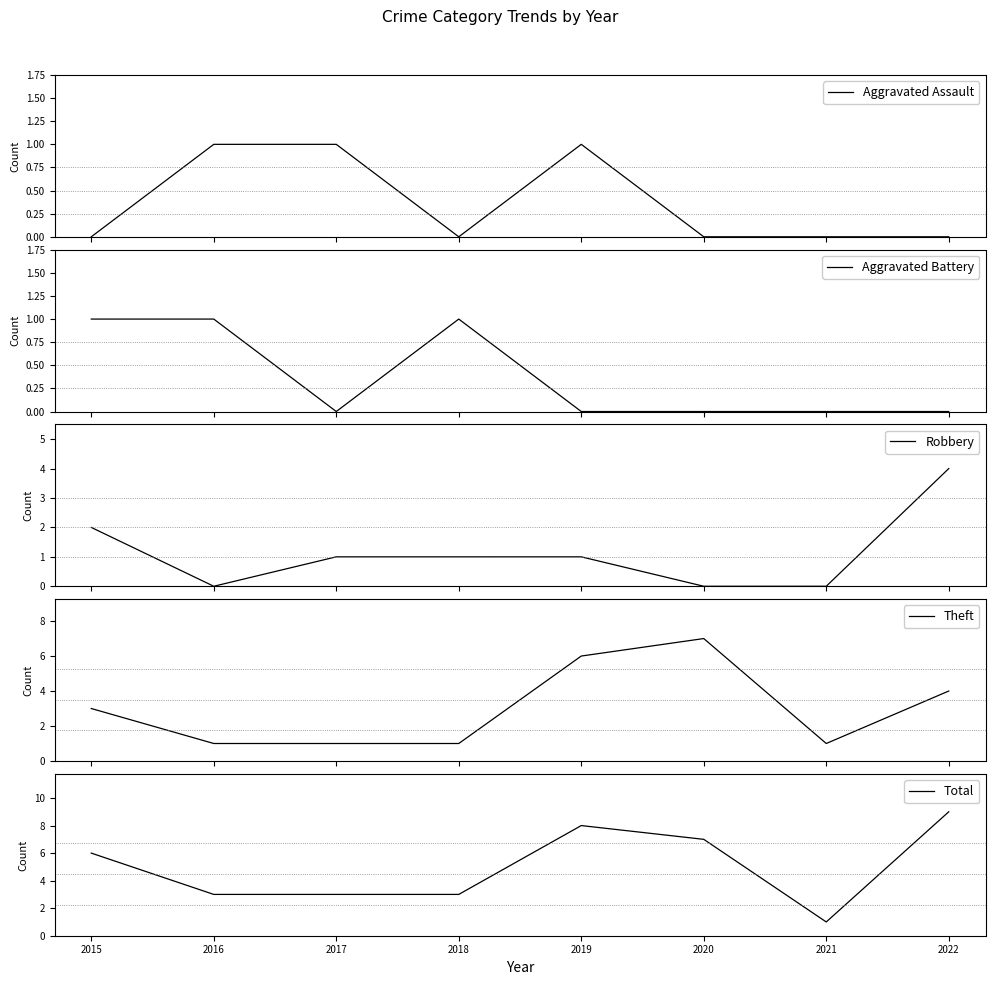

Where is the first local maximum for Aggravated Assault?

2019